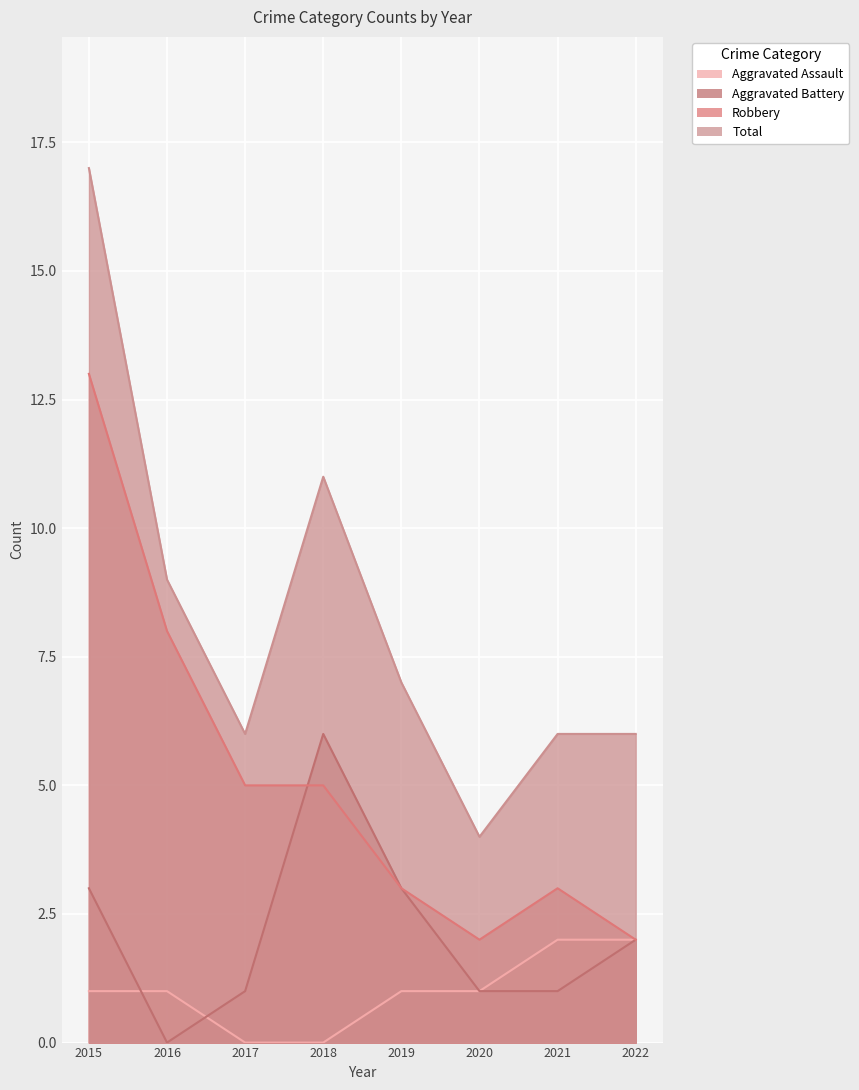

Rank the series at 2022 from highest to lowest value.

Total, Aggravated Assault, Aggravated Battery, Robbery